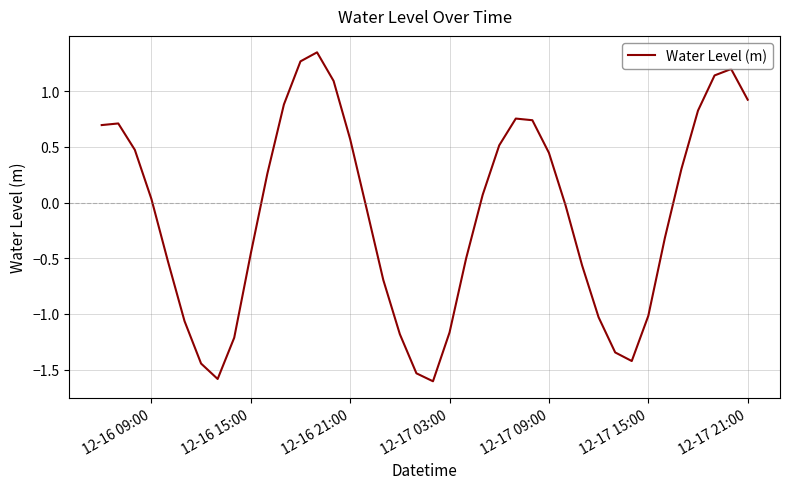

What is the difference between the maximum and minimum values?

3.0